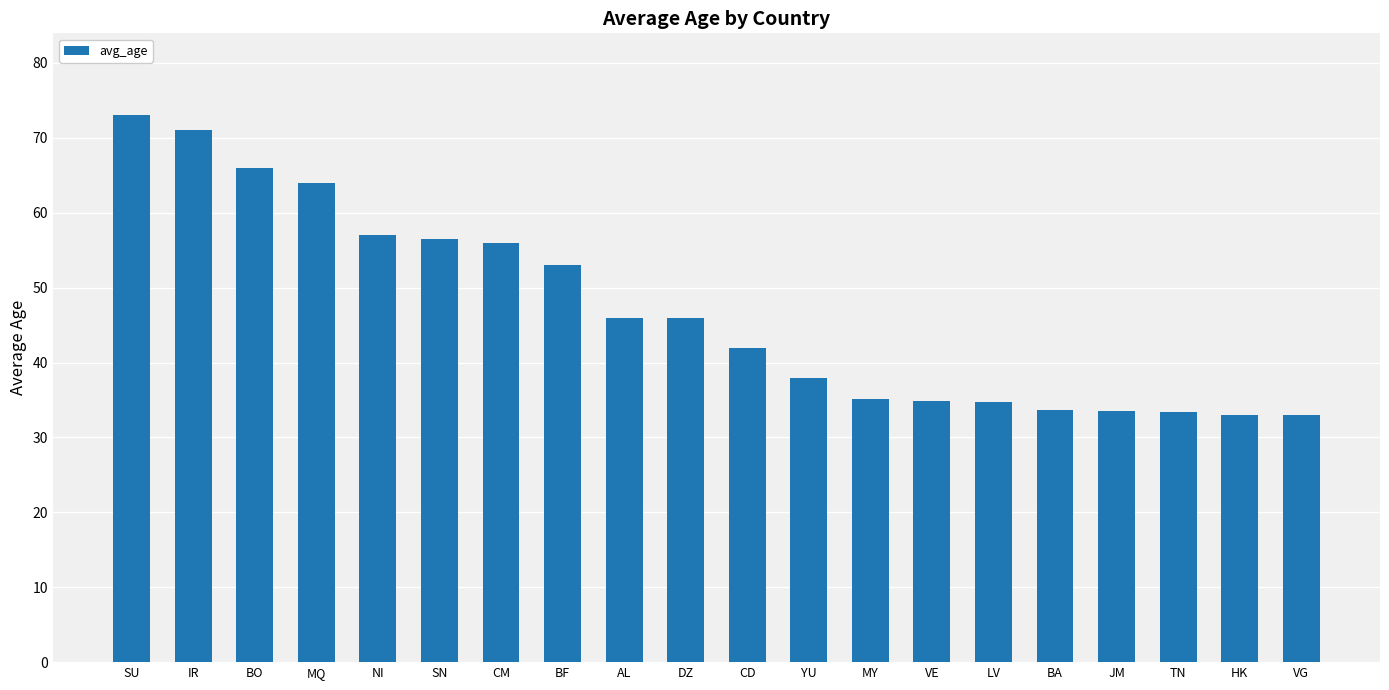

Count the number of categories in the chart.

20